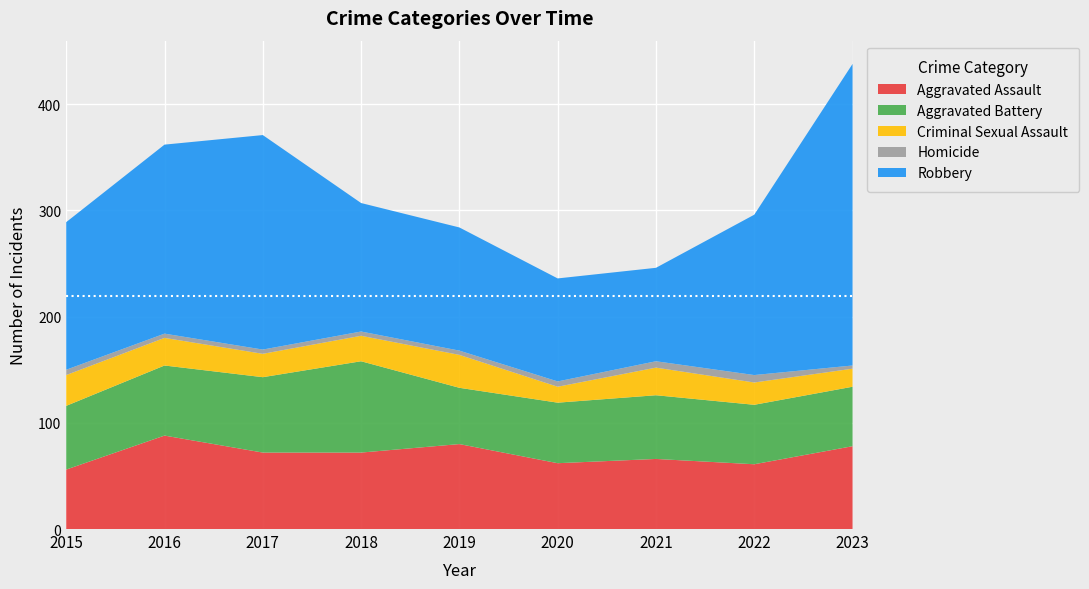

Reading left to right, list all the values displayed in this chart.

Aggravated Assault: 56	88	72	72	80	62	66	61	78
Aggravated Battery: 60	66	71	86	53	57	60	56	56
Criminal Sexual Assault: 29	26	22	24	31	15	26	21	17
Homicide: 5	4	4	4	4	5	6	7	3
Robbery: 139	178	202	121	116	97	88	151	284